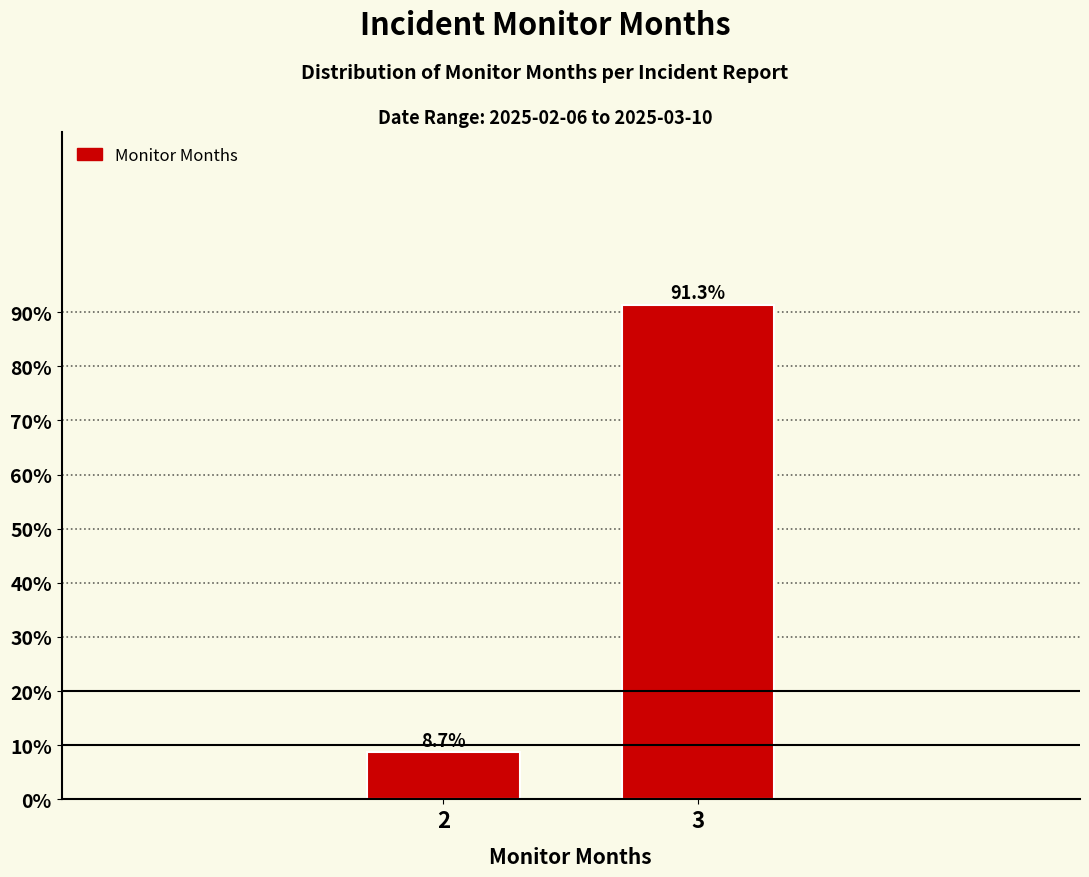

Reading left to right, transcribe all the data shown in this chart.

2=8.7	3=91.3